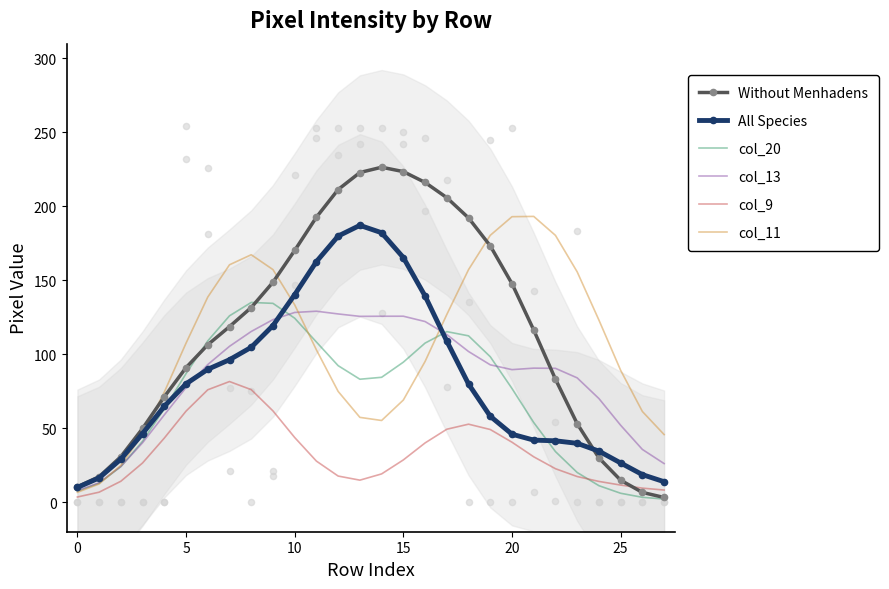

Which series reaches the minimum Y coordinate?

col_20